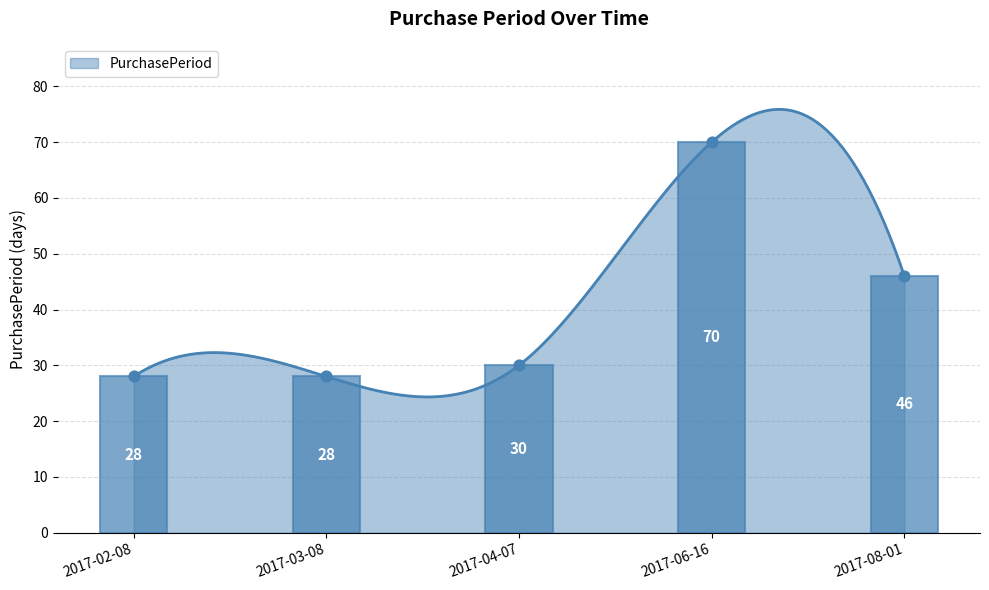

What is the change in value from 2017-02-08 to 2017-04-07?

+2